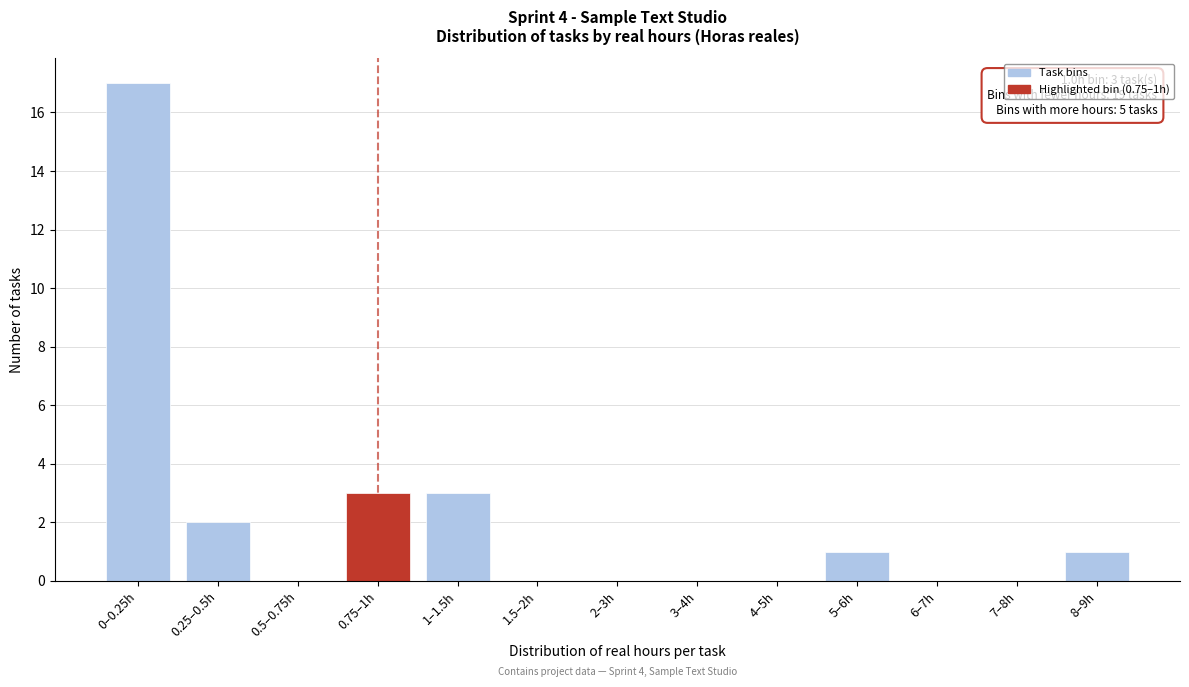

Reading right to left, transcribe all the data shown in this chart.

8–9h=1	7–8h=0	6–7h=0	5–6h=1	4–5h=0	3–4h=0	2–3h=0	1.5–2h=0	1–1.5h=3	0.75–1h=3	0.5–0.75h=0	0.25–0.5h=2	0–0.25h=17